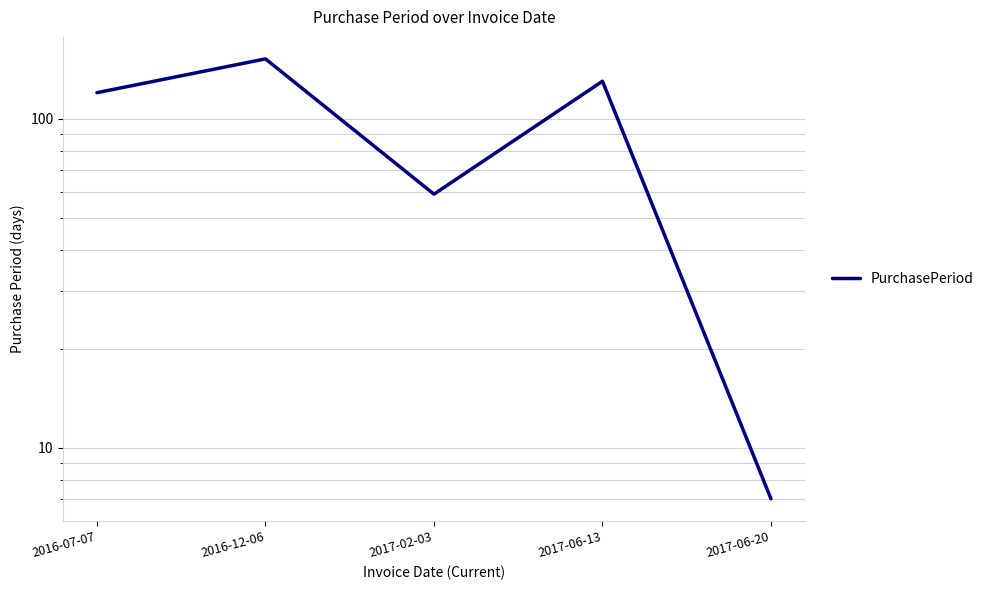

What value does the data have at 2016-07-07?

120